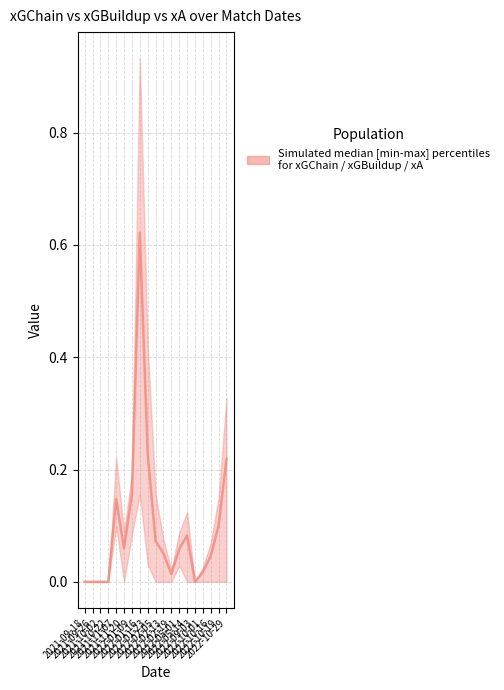

How many values are above zero?

14